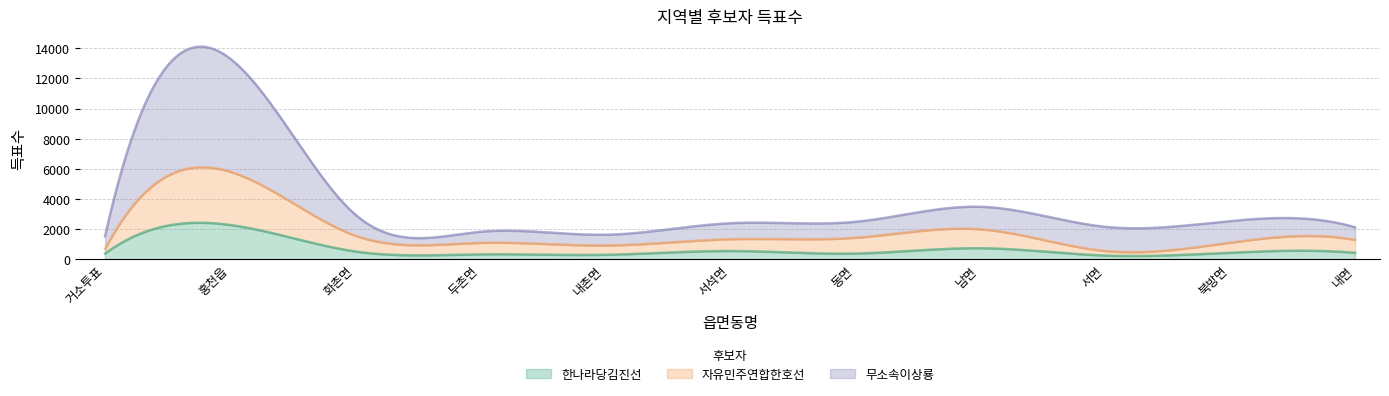

How many times do 무소속이상룡 and 자유민주연합한호선 cross each other?

3